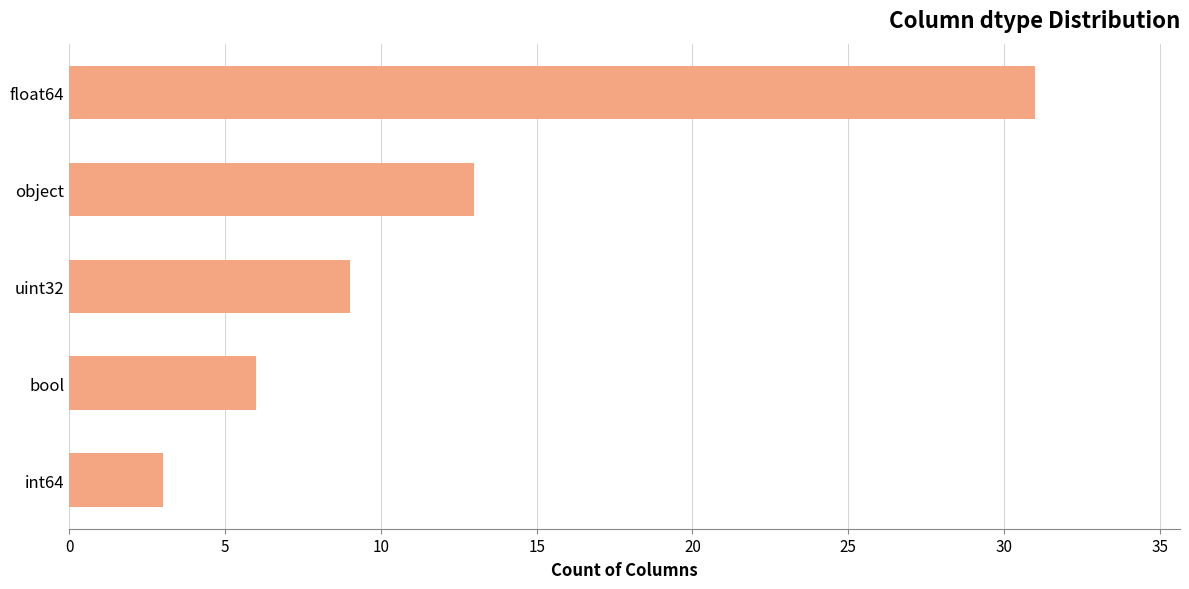

What is the ratio of the value at float64 to the value at uint32?

3.4